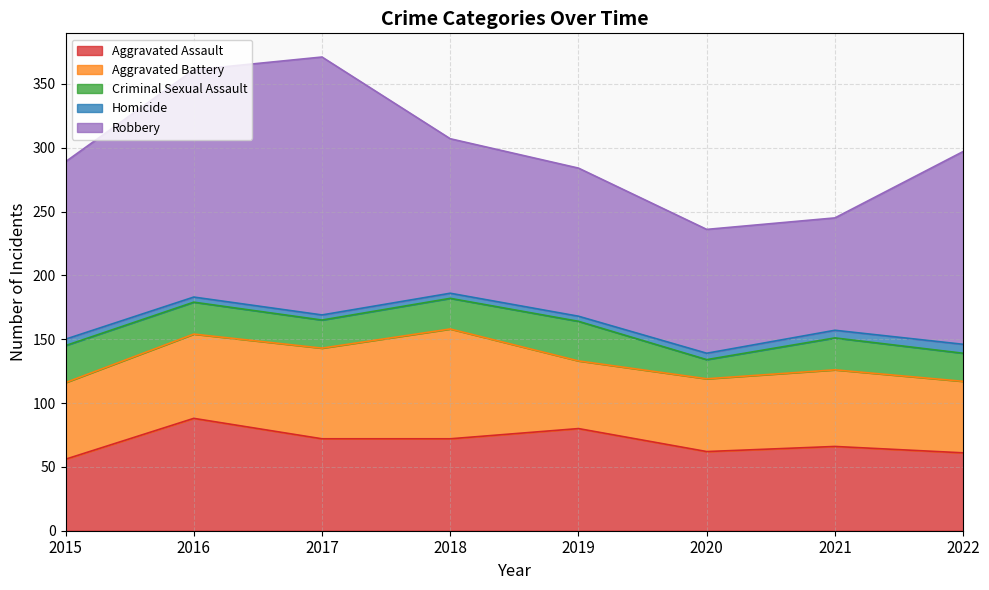

True or false: Robbery has a value of 190 at 2019.

False